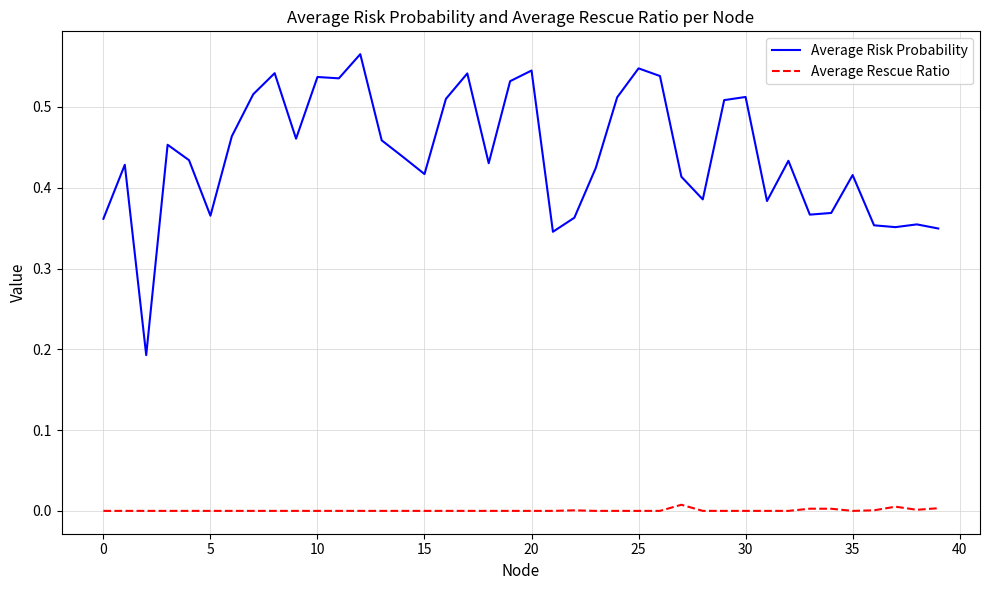

Which series has the largest total across all categories?

Average Risk Probability